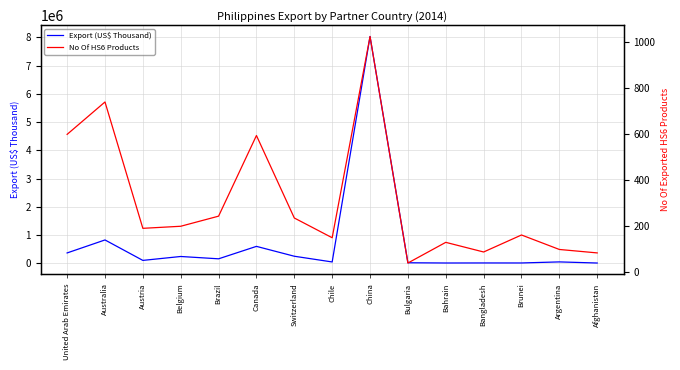

In No Of HS6 Products, how many points are lower than both neighbors (excluding endpoints)?

4